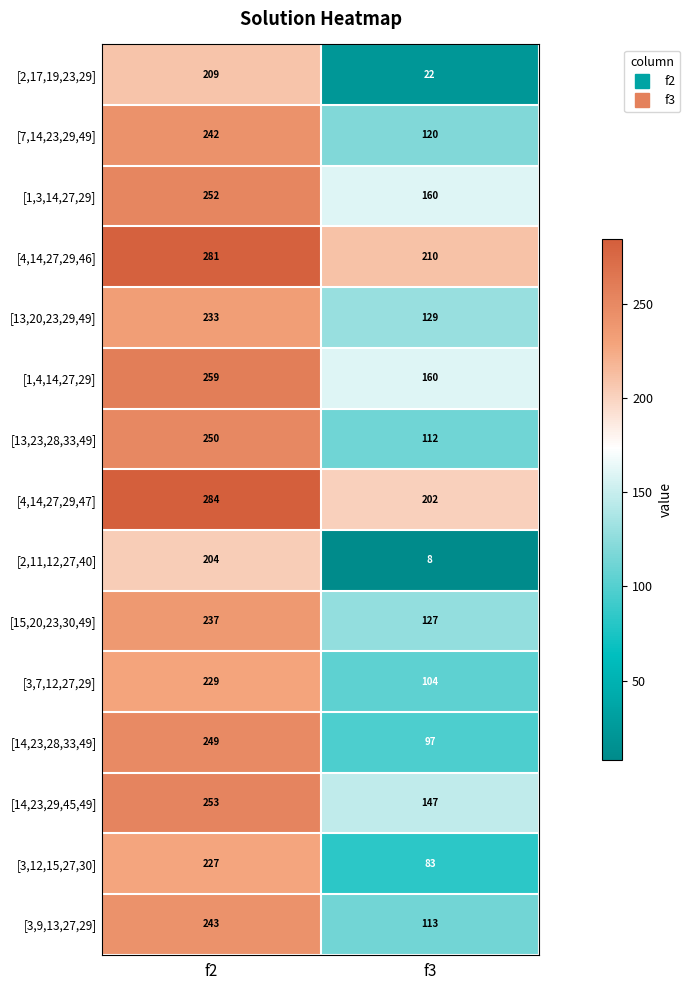

What value does the [3,7,12,27,29] series have at f3?

104